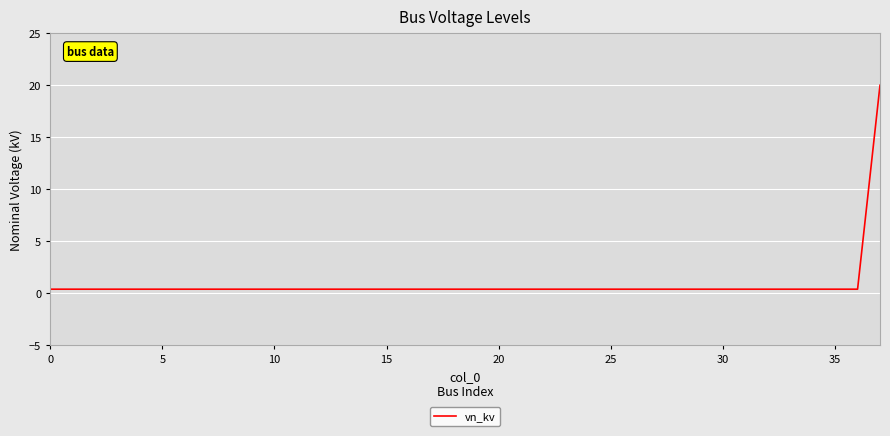

What is the greatest value displayed?

20.0